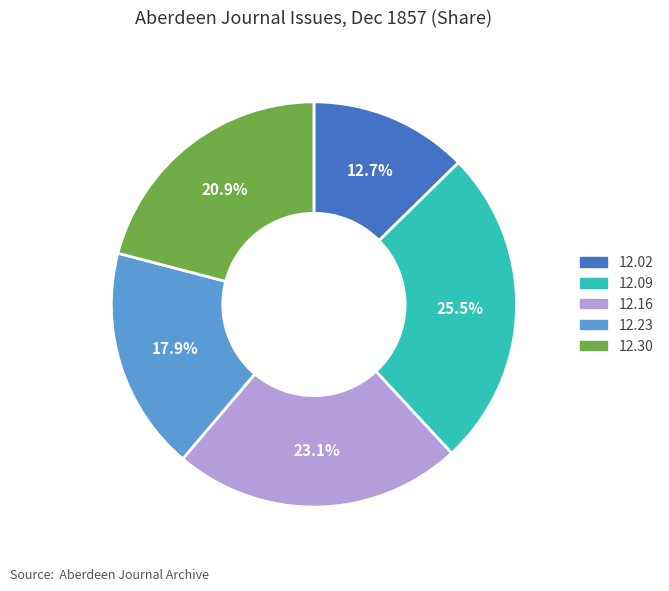

To the nearest percent, what is the average slice percentage?

20%